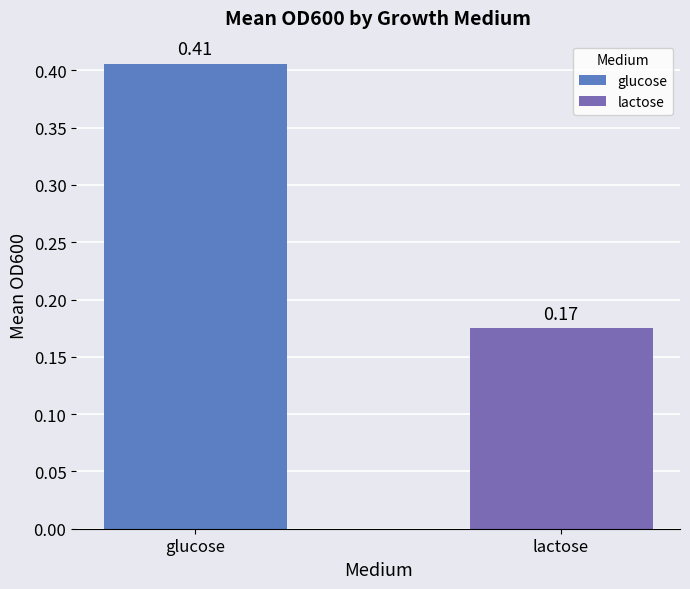

Which label corresponds to the largest value in the chart?

glucose